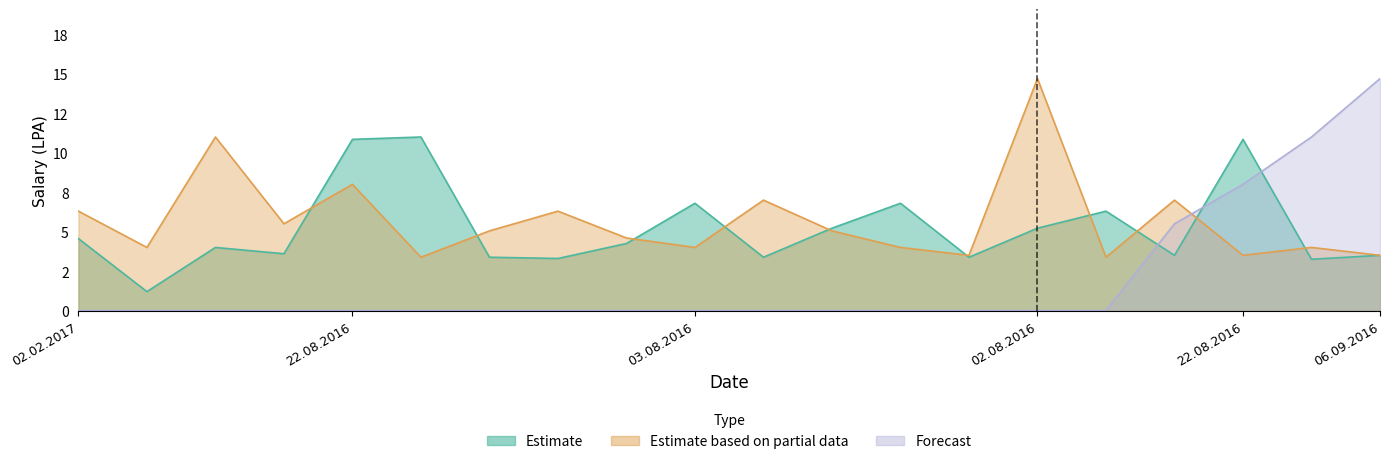

At how many categories does at least one series exceed 14?

2